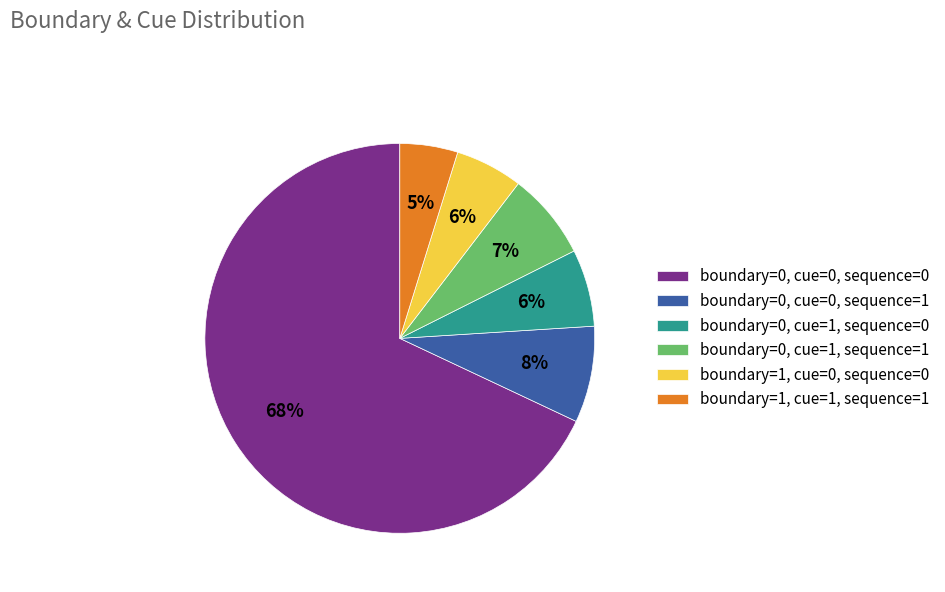

Between boundary=0, cue=0, sequence=0 and boundary=1, cue=0, sequence=0, which is larger?

boundary=0, cue=0, sequence=0